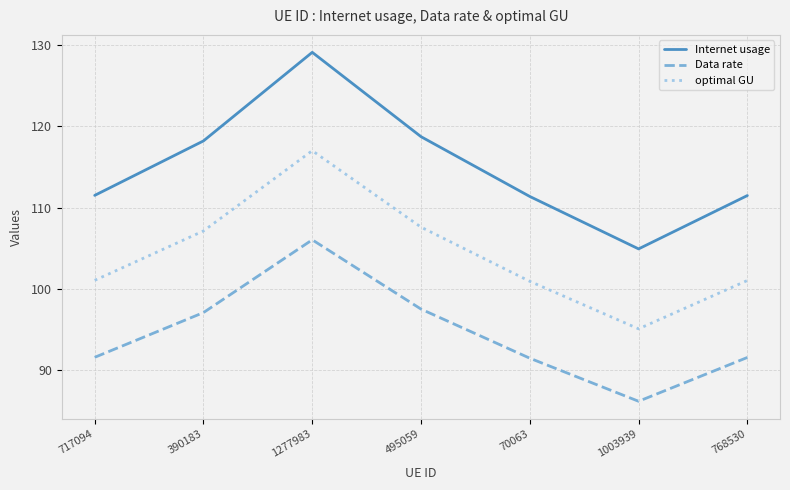

At 390183, list the series in order from largest to smallest.

Internet usage, optimal GU, Data rate